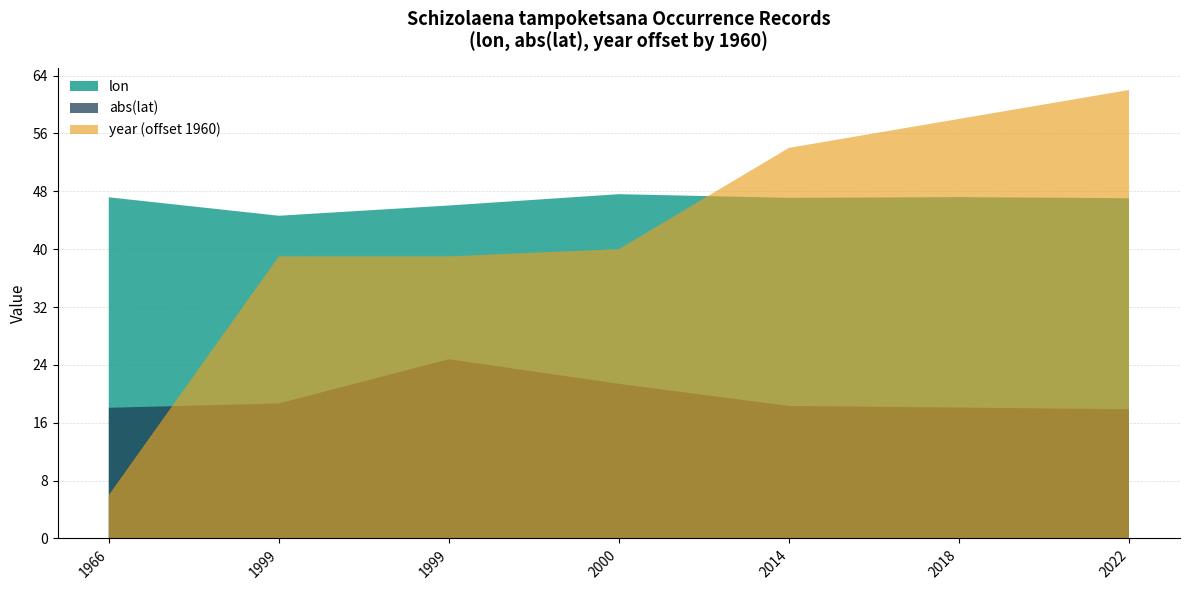

Does the chart have visible grid lines?

Yes